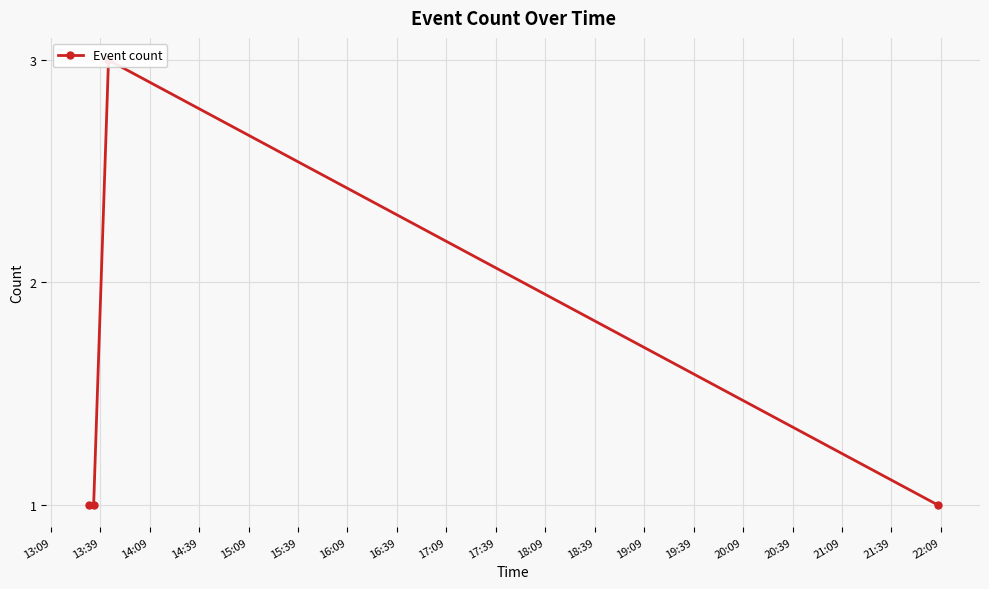

What is the sum of all values?

6